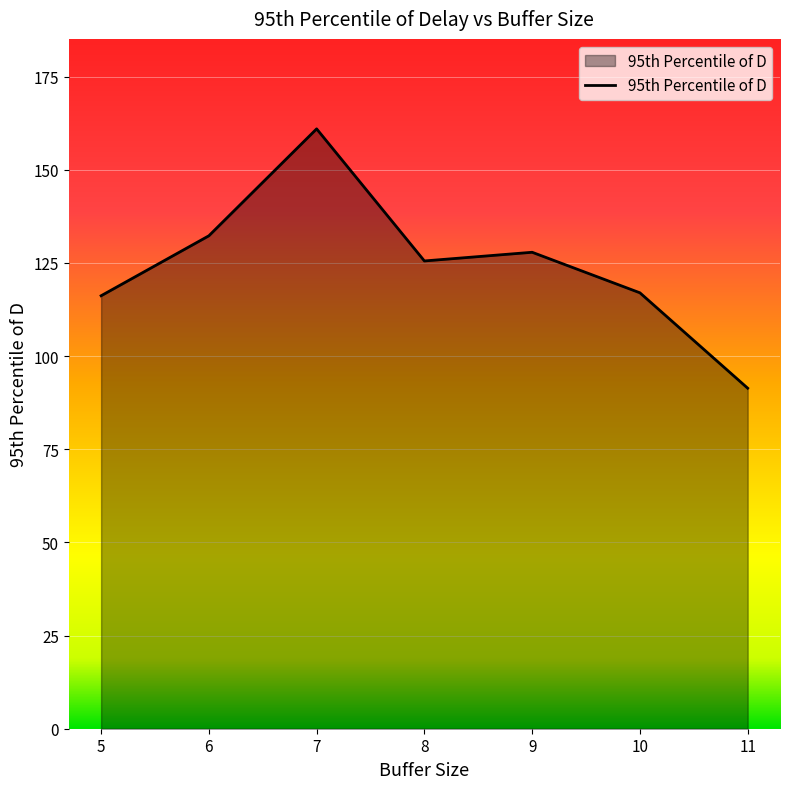

What is the change in value from 6 to 10?

-15.3